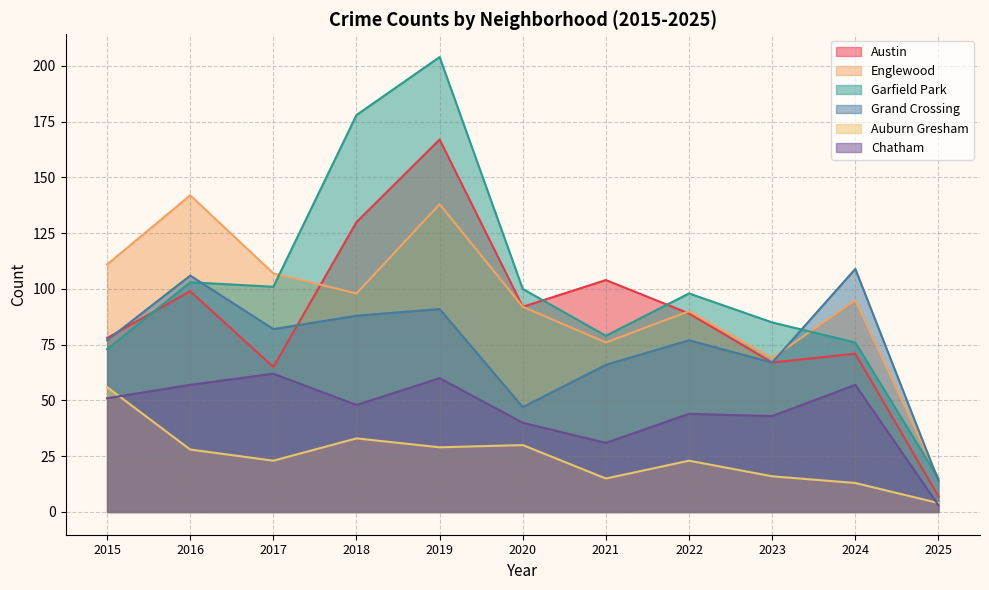

Reading left to right, extract all data points from this chart.

Austin: 78	99	65	130	167	92	104	89	67	71	7
Englewood: 111	142	107	98	138	92	76	90	69	95	15
Garfield Park: 73	103	101	178	204	100	79	98	85	76	15
Grand Crossing: 77	106	82	88	91	47	66	77	67	109	14
Auburn Gresham: 56	28	23	33	29	30	15	23	16	13	4
Chatham: 51	57	62	48	60	40	31	44	43	57	3